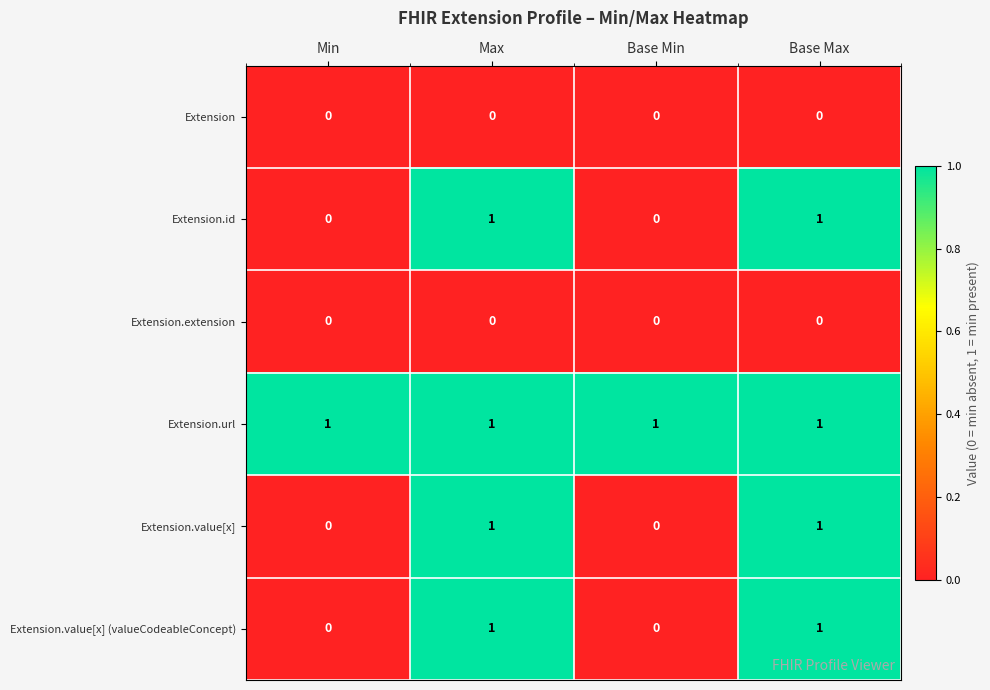

At how many categories does at least one series exceed 0?

4